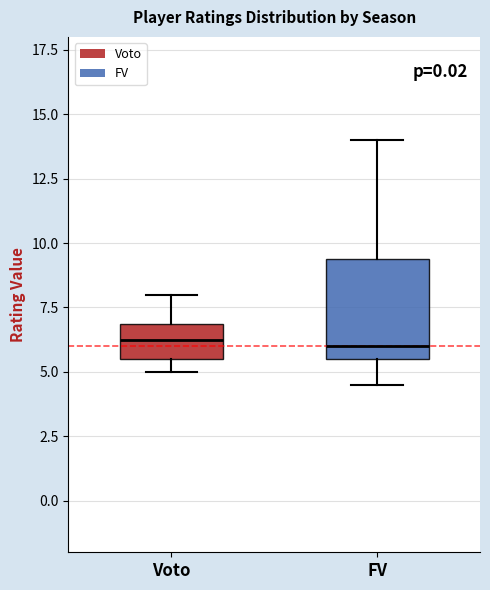

Where does the upper whisker of the box for Voto end on the y-axis? The values are not printed on the chart, so give them approximately, as read against the axis.

8.0